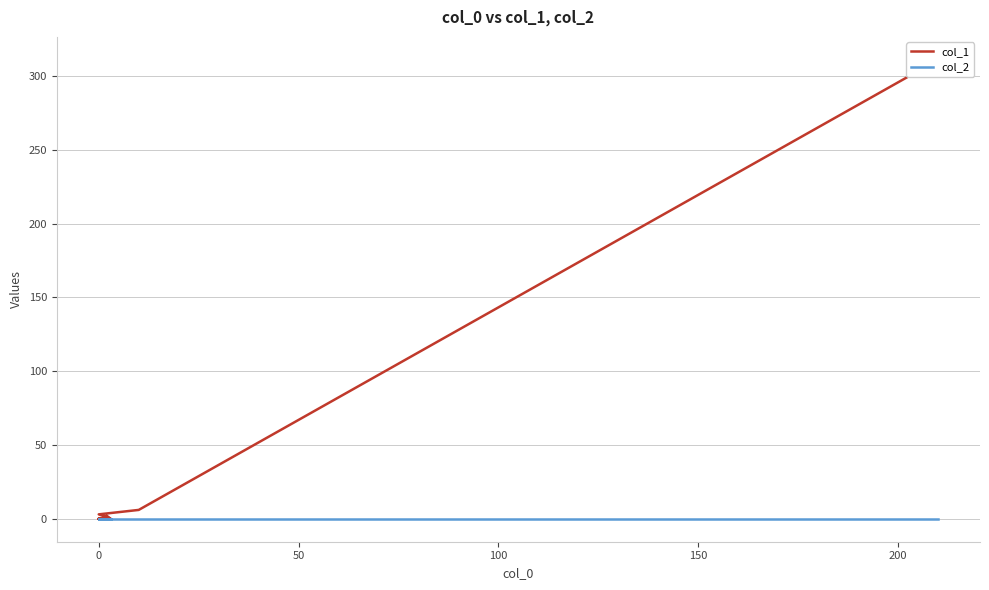

True or false: col_2 and col_1 intersect in this chart.

False